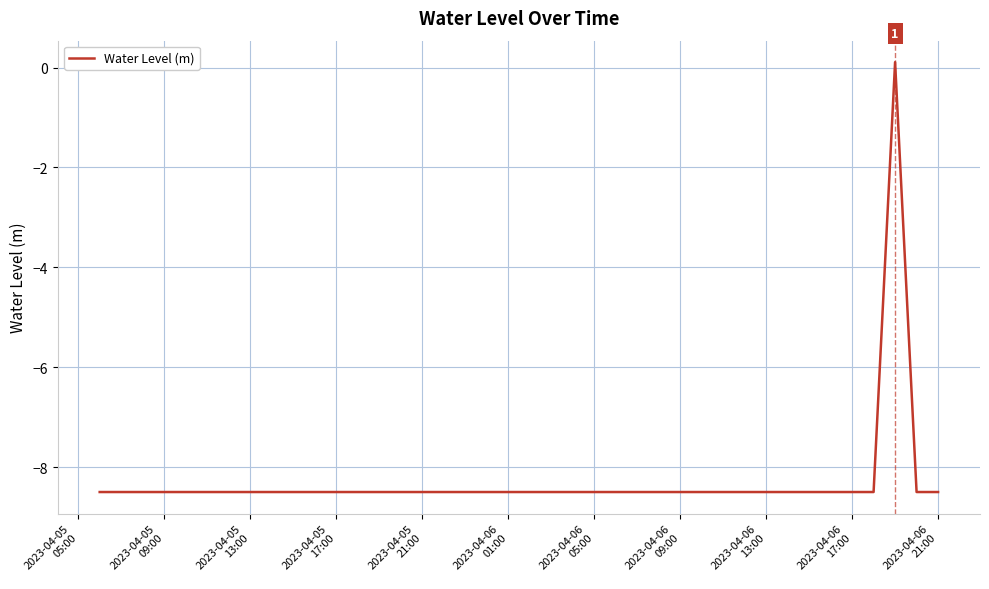

What is the minimum value shown in the chart?

-8.5